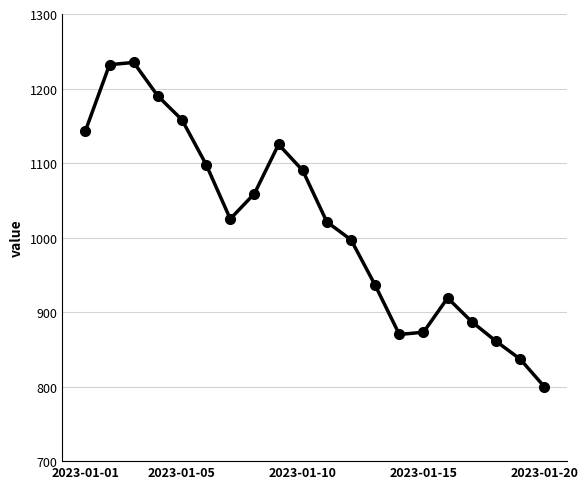

How many data points are less than 1025?

10